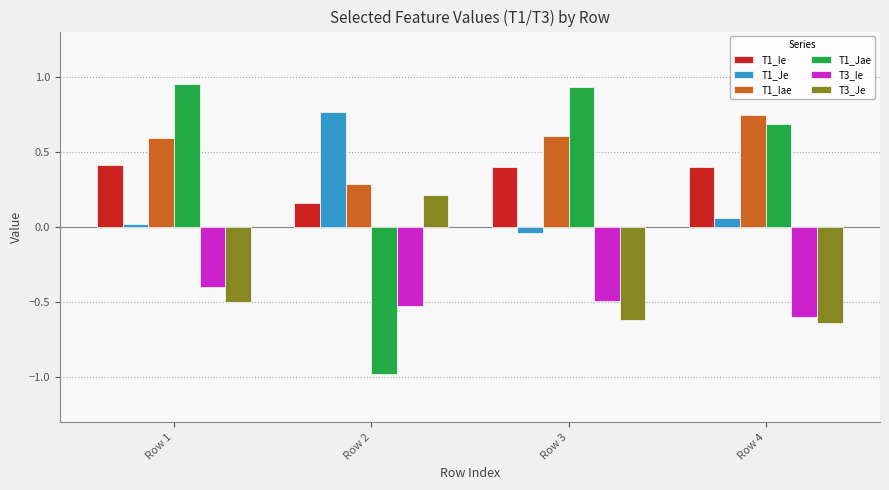

Is it true that T1_Ie equals 0.2 at Row 1?

False